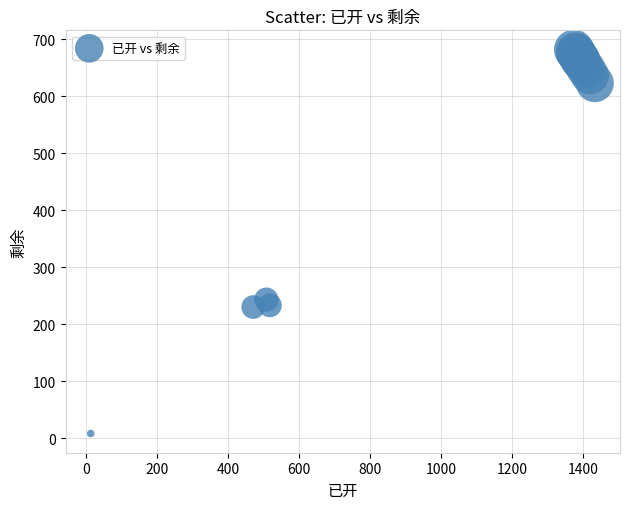

What Y value in the scatter plot is closest to 345?

243